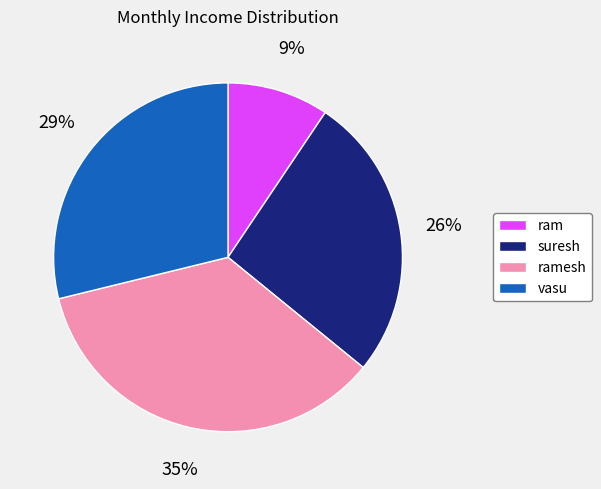

To the nearest percent, what is the average slice percentage?

25%